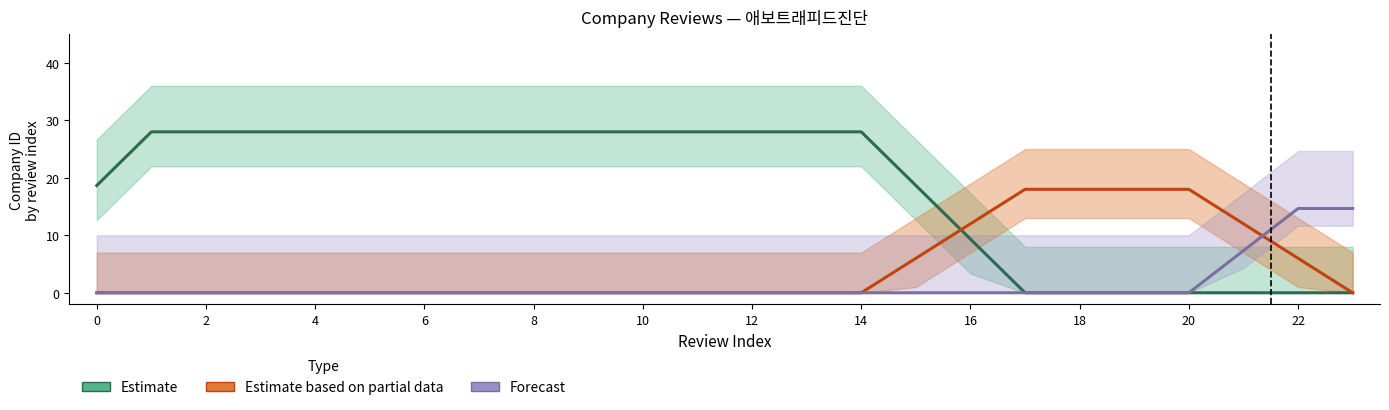

Is it true that Estimate equals 28.0 at 10?

True